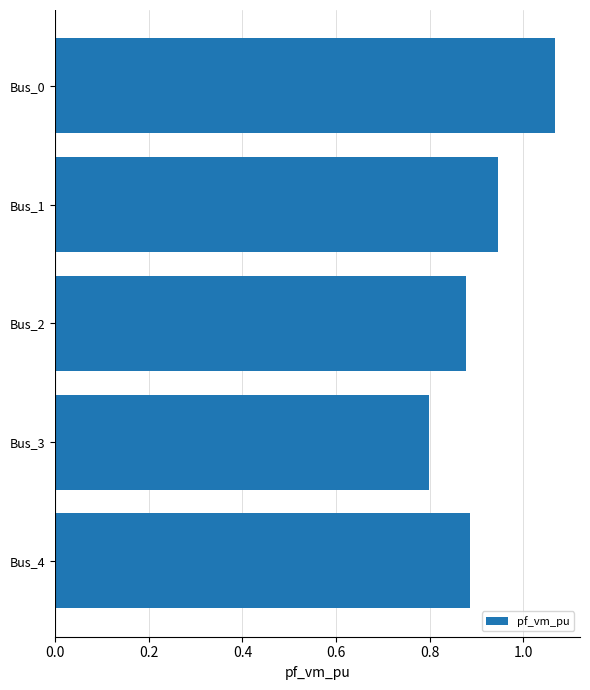

Are the bars horizontal?

Yes